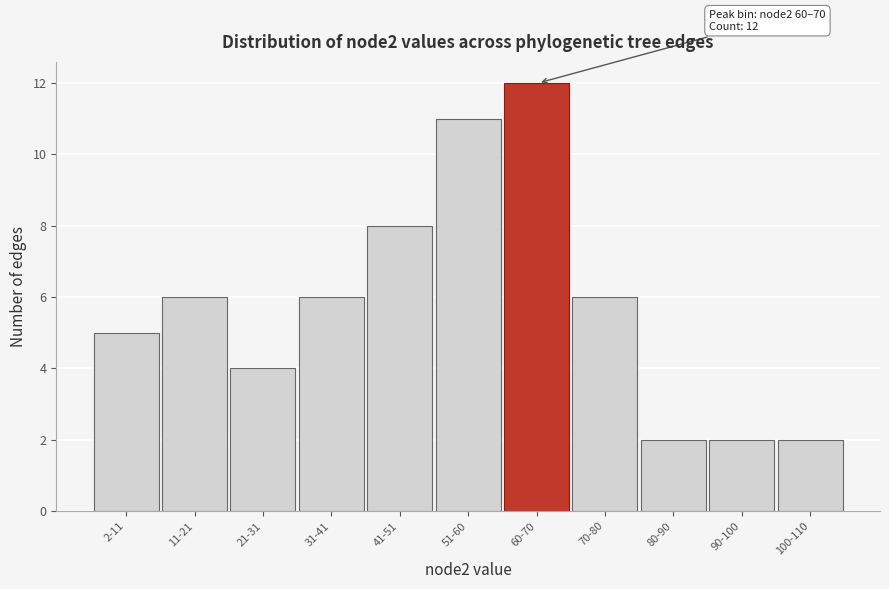

Reading left to right, what are all the values shown in this chart?

2-11=5	11-21=6	21-31=4	31-41=6	41-51=8	51-60=11	60-70=12	70-80=6	80-90=2	90-100=2	100-110=2